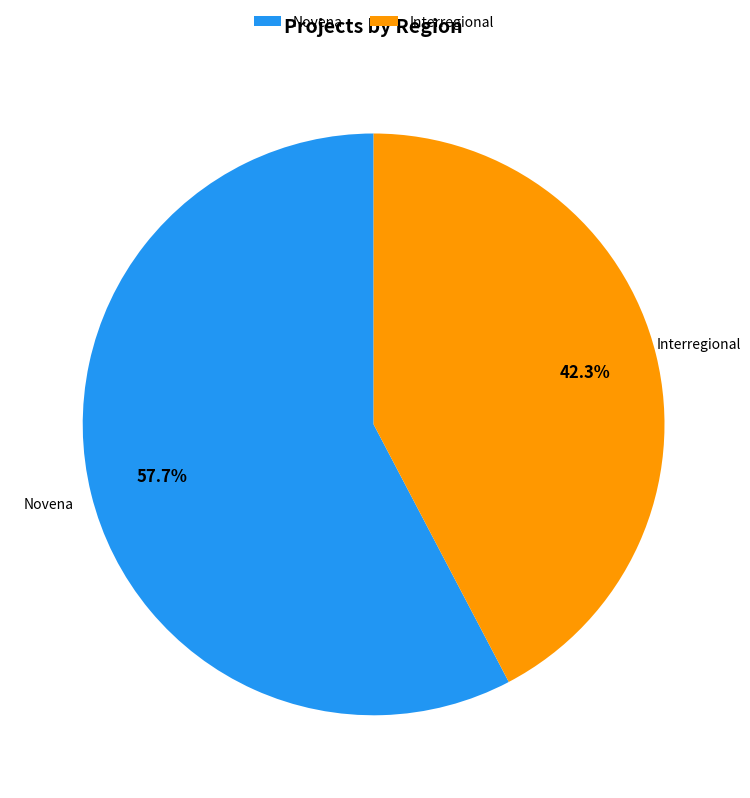

How many slices are in this pie chart?

2